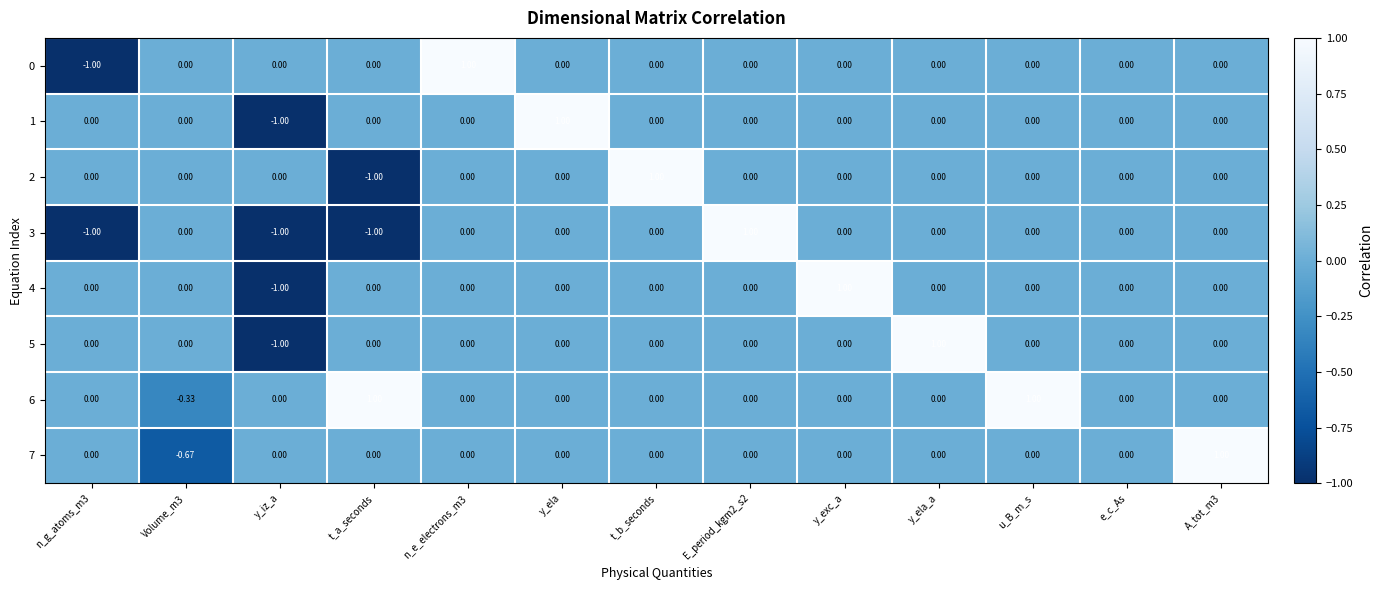

Reading left to right, list all the values displayed in this chart.

0: n_g_atoms_m3=-1.0	Volume_m3=0.0	y_iz_a=0.0	t_a_seconds=0.0	n_e_electrons_m3=1.0	y_ela=0.0	t_b_seconds=0.0	E_period_kgm2_s2=0.0	y_exc_a=0.0	y_ela_a=0.0	u_B_m_s=0.0	e_c_As=0.0	A_tot_m3=0.0
1: n_g_atoms_m3=0.0	Volume_m3=0.0	y_iz_a=-1.0	t_a_seconds=0.0	n_e_electrons_m3=0.0	y_ela=1.0	t_b_seconds=0.0	E_period_kgm2_s2=0.0	y_exc_a=0.0	y_ela_a=0.0	u_B_m_s=0.0	e_c_As=0.0	A_tot_m3=0.0
2: n_g_atoms_m3=0.0	Volume_m3=0.0	y_iz_a=0.0	t_a_seconds=-1.0	n_e_electrons_m3=0.0	y_ela=0.0	t_b_seconds=1.0	E_period_kgm2_s2=0.0	y_exc_a=0.0	y_ela_a=0.0	u_B_m_s=0.0	e_c_As=0.0	A_tot_m3=0.0
3: n_g_atoms_m3=-1.0	Volume_m3=0.0	y_iz_a=-1.0	t_a_seconds=-1.0	n_e_electrons_m3=0.0	y_ela=0.0	t_b_seconds=0.0	E_period_kgm2_s2=1.0	y_exc_a=0.0	y_ela_a=0.0	u_B_m_s=0.0	e_c_As=0.0	A_tot_m3=0.0
4: n_g_atoms_m3=0.0	Volume_m3=0.0	y_iz_a=-1.0	t_a_seconds=0.0	n_e_electrons_m3=0.0	y_ela=0.0	t_b_seconds=0.0	E_period_kgm2_s2=0.0	y_exc_a=1.0	y_ela_a=0.0	u_B_m_s=0.0	e_c_As=0.0	A_tot_m3=0.0
5: n_g_atoms_m3=0.0	Volume_m3=0.0	y_iz_a=-1.0	t_a_seconds=0.0	n_e_electrons_m3=0.0	y_ela=0.0	t_b_seconds=0.0	E_period_kgm2_s2=0.0	y_exc_a=0.0	y_ela_a=1.0	u_B_m_s=0.0	e_c_As=0.0	A_tot_m3=0.0
6: n_g_atoms_m3=0.0	Volume_m3=-0.3	y_iz_a=0.0	t_a_seconds=1.0	n_e_electrons_m3=0.0	y_ela=0.0	t_b_seconds=0.0	E_period_kgm2_s2=0.0	y_exc_a=0.0	y_ela_a=0.0	u_B_m_s=1.0	e_c_As=0.0	A_tot_m3=0.0
7: n_g_atoms_m3=0.0	Volume_m3=-0.7	y_iz_a=0.0	t_a_seconds=0.0	n_e_electrons_m3=0.0	y_ela=0.0	t_b_seconds=0.0	E_period_kgm2_s2=0.0	y_exc_a=0.0	y_ela_a=0.0	u_B_m_s=0.0	e_c_As=0.0	A_tot_m3=1.0